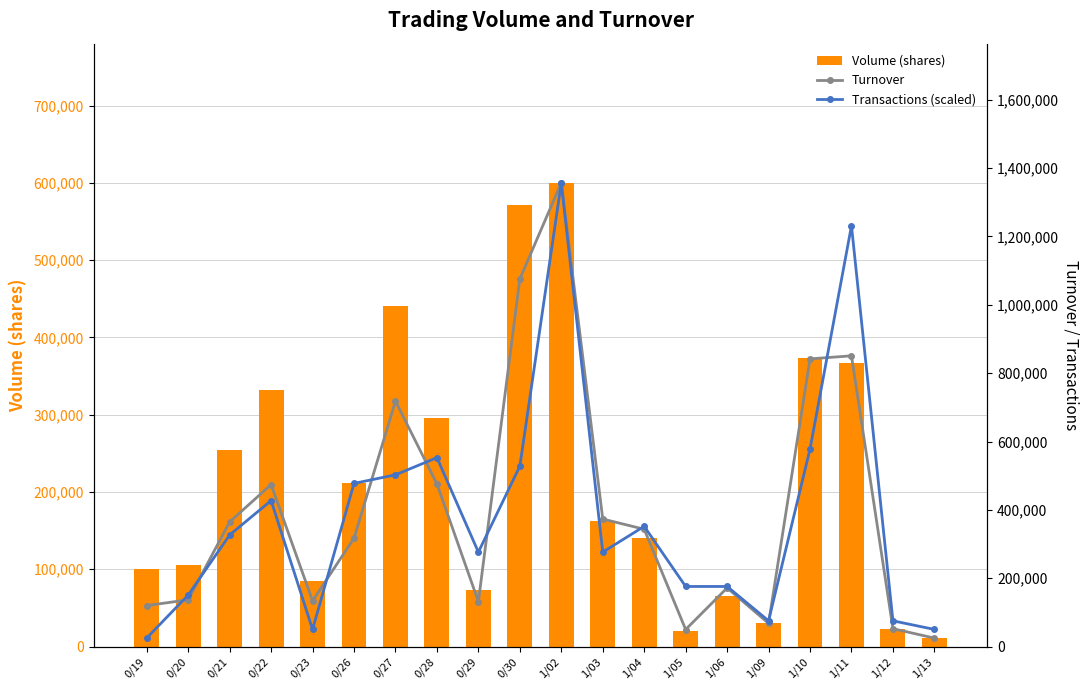

List the series in order of their peak value, lowest first.

Volume (shares), Turnover, Transactions (scaled)